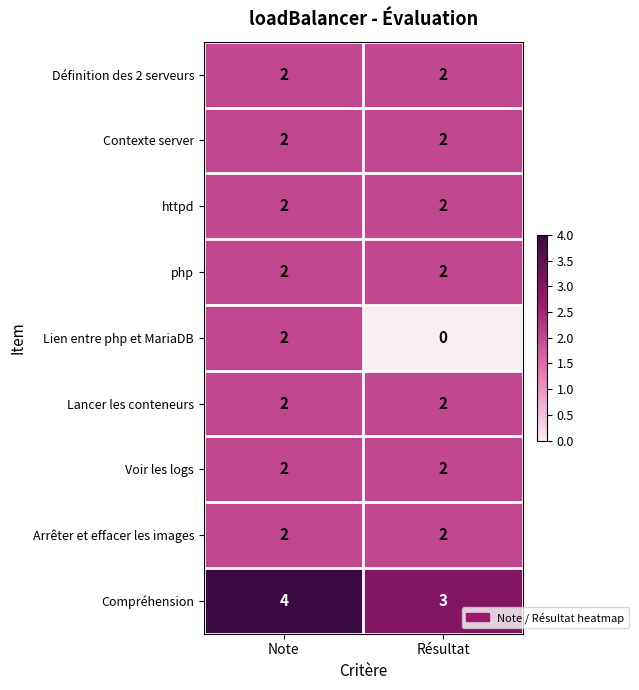

At which category is the sum across all series the highest?

Note